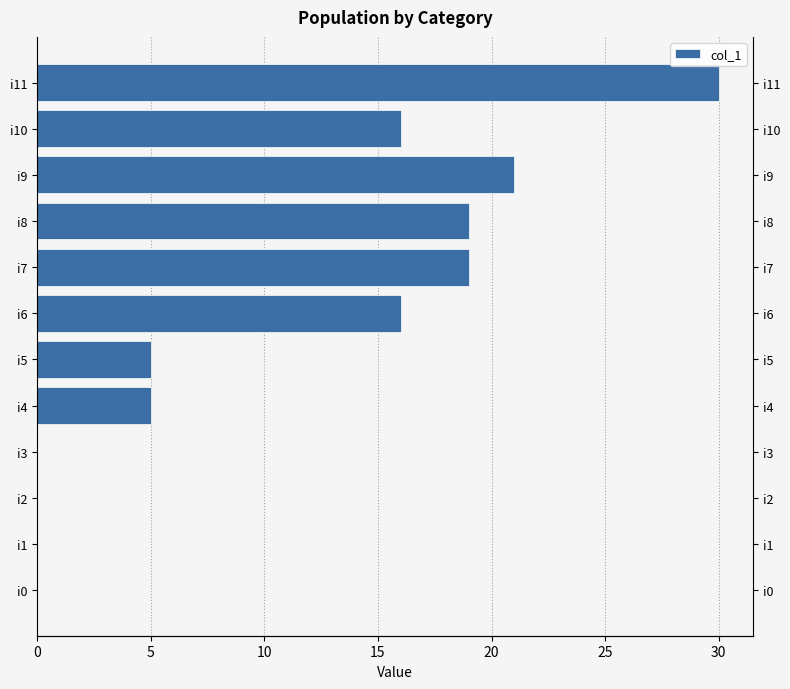

The value at i11 is 30. True or false?

True